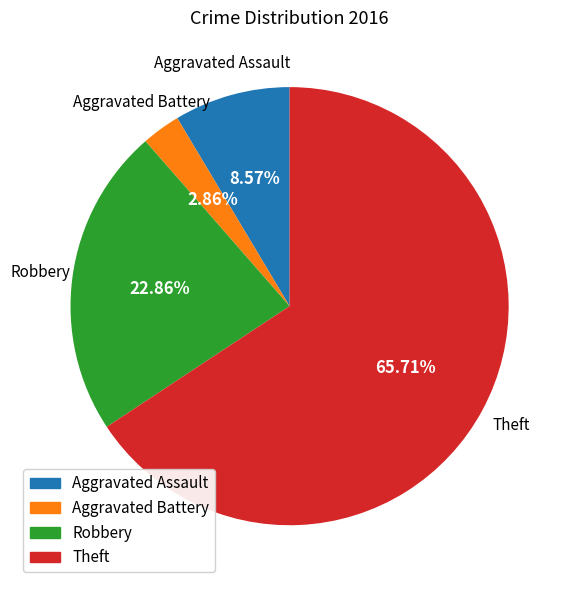

Is it true that Theft is 78% of the pie?

False